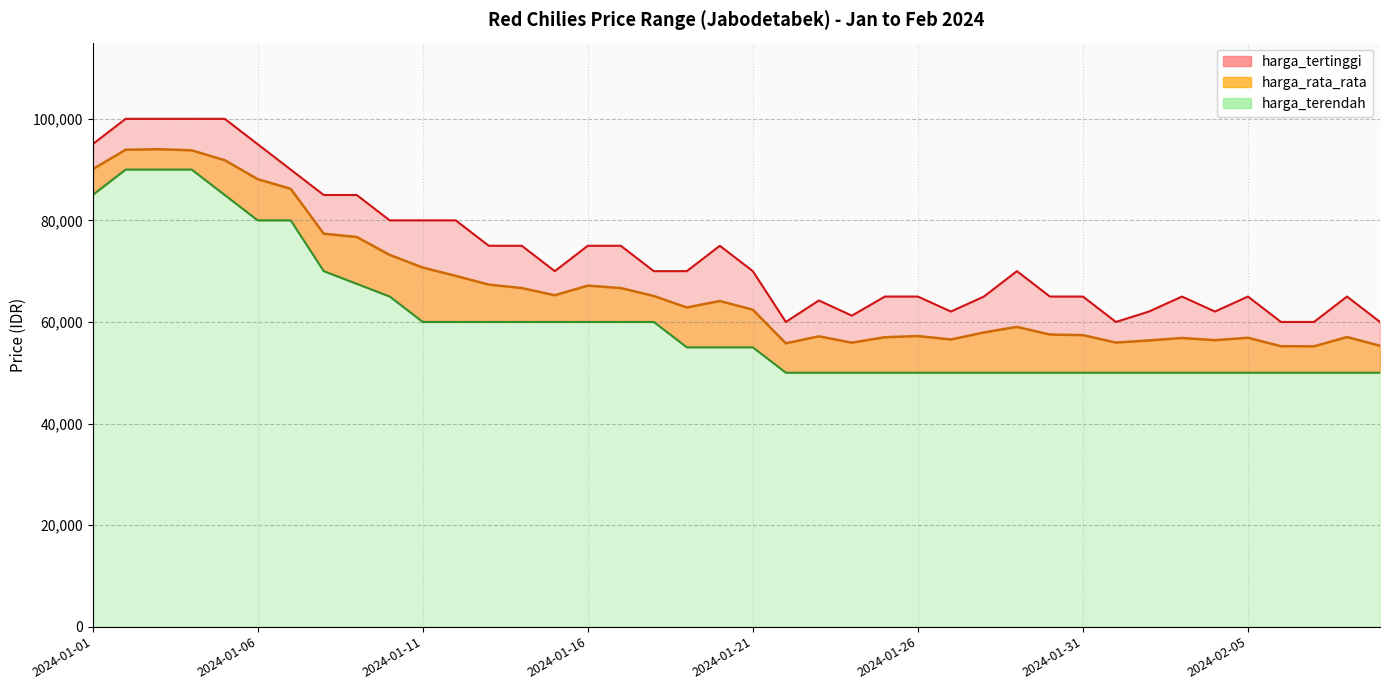

True or false: harga_rata_rata and harga_tertinggi intersect in this chart.

False